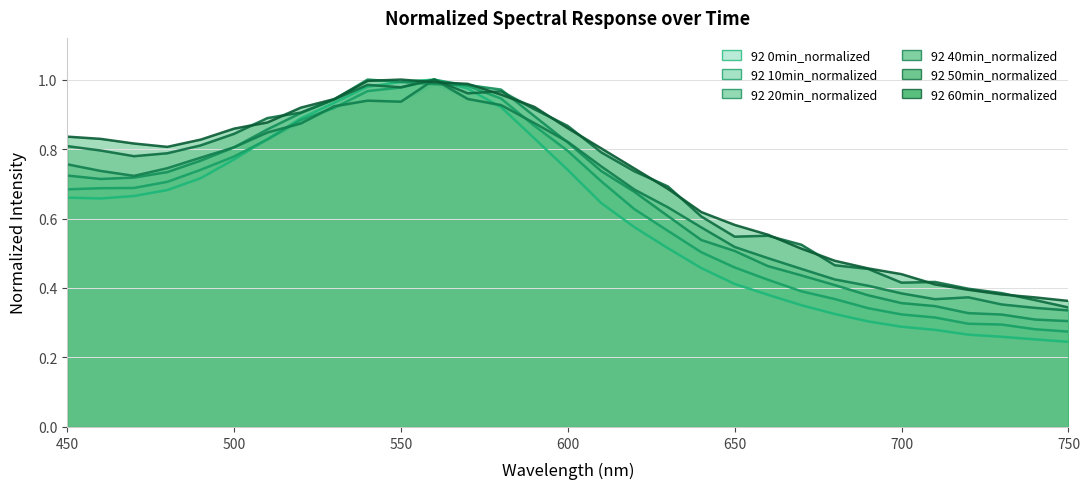

Reading right to left, what are all the values shown in this chart?

0min: 0.2	0.3	0.3	0.3	0.3	0.3	0.3	0.3	0.4	0.4	0.4	0.5	0.5	0.6	0.6	0.7	0.8	0.9	1.0	1.0	1.0	1.0	0.9	0.9	0.8	0.8	0.7	0.7	0.7	0.7	0.7
10min: 0.3	0.3	0.3	0.3	0.3	0.3	0.3	0.4	0.4	0.4	0.5	0.5	0.6	0.6	0.7	0.8	0.9	0.9	1.0	1.0	1.0	1.0	0.9	0.9	0.8	0.8	0.7	0.7	0.7	0.7	0.7
20min: 0.3	0.3	0.3	0.3	0.3	0.4	0.4	0.4	0.4	0.5	0.5	0.5	0.6	0.7	0.7	0.8	0.9	1.0	1.0	1.0	1.0	1.0	0.9	0.9	0.9	0.8	0.8	0.7	0.7	0.7	0.7
40min: 0.3	0.3	0.4	0.4	0.4	0.4	0.4	0.4	0.5	0.5	0.5	0.6	0.6	0.7	0.8	0.8	0.9	0.9	0.9	1.0	0.9	0.9	0.9	0.9	0.8	0.8	0.8	0.7	0.7	0.7	0.8
50min: 0.3	0.4	0.4	0.4	0.4	0.4	0.5	0.5	0.5	0.6	0.5	0.6	0.7	0.7	0.8	0.9	0.9	1.0	1.0	1.0	1.0	1.0	0.9	0.9	0.9	0.8	0.8	0.8	0.8	0.8	0.8
60min: 0.4	0.4	0.4	0.4	0.4	0.4	0.5	0.5	0.5	0.6	0.6	0.6	0.7	0.7	0.8	0.9	0.9	1.0	1.0	1.0	1.0	1.0	0.9	0.9	0.9	0.9	0.8	0.8	0.8	0.8	0.8